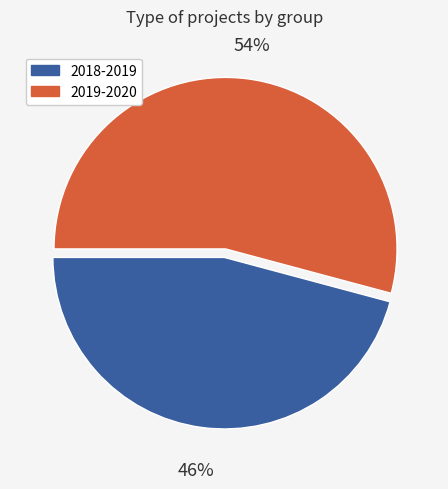

Is it true that 2018-2019 is 46% of the pie?

True